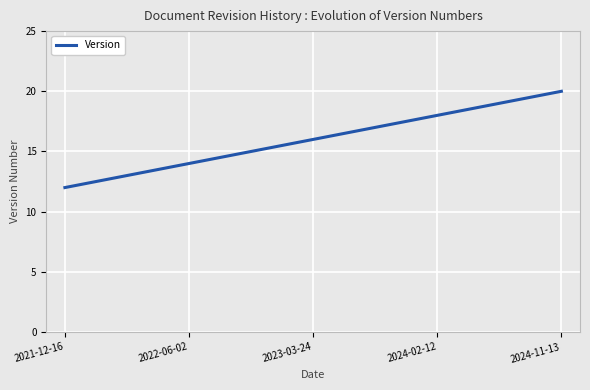

What is the difference between the maximum and minimum values?

8.0